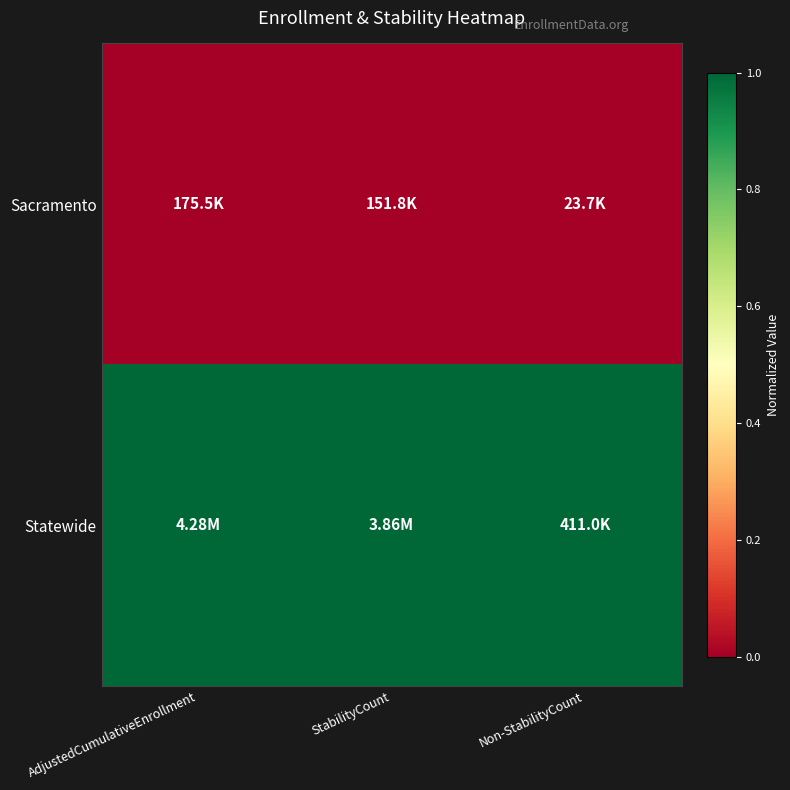

What is the spread (max minus min) of values at Non-StabilityCount?

1